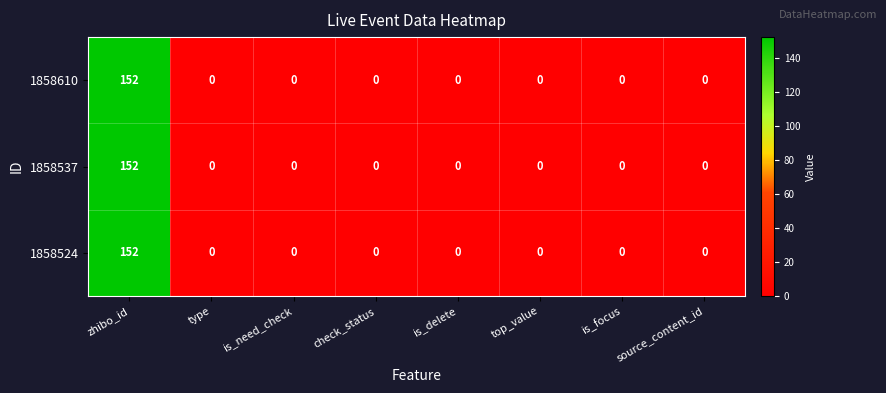

What is the difference between the 1858524 values at is_focus and zhibo_id?

152